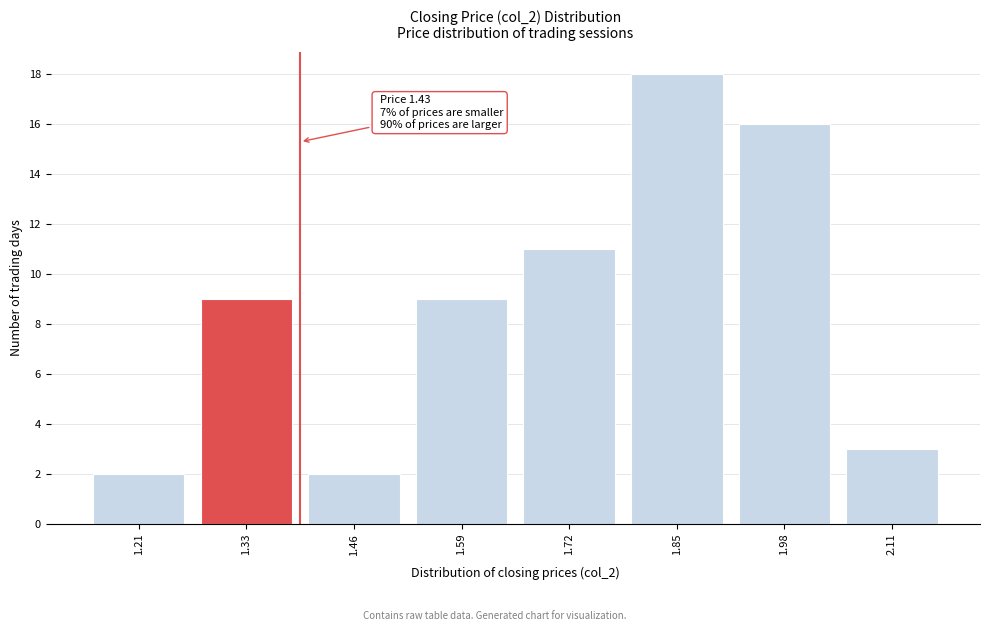

Reading right to left, what are all the values shown in this chart?

2.11=3	1.98=16	1.85=18	1.72=11	1.59=9	1.46=2	1.33=9	1.21=2